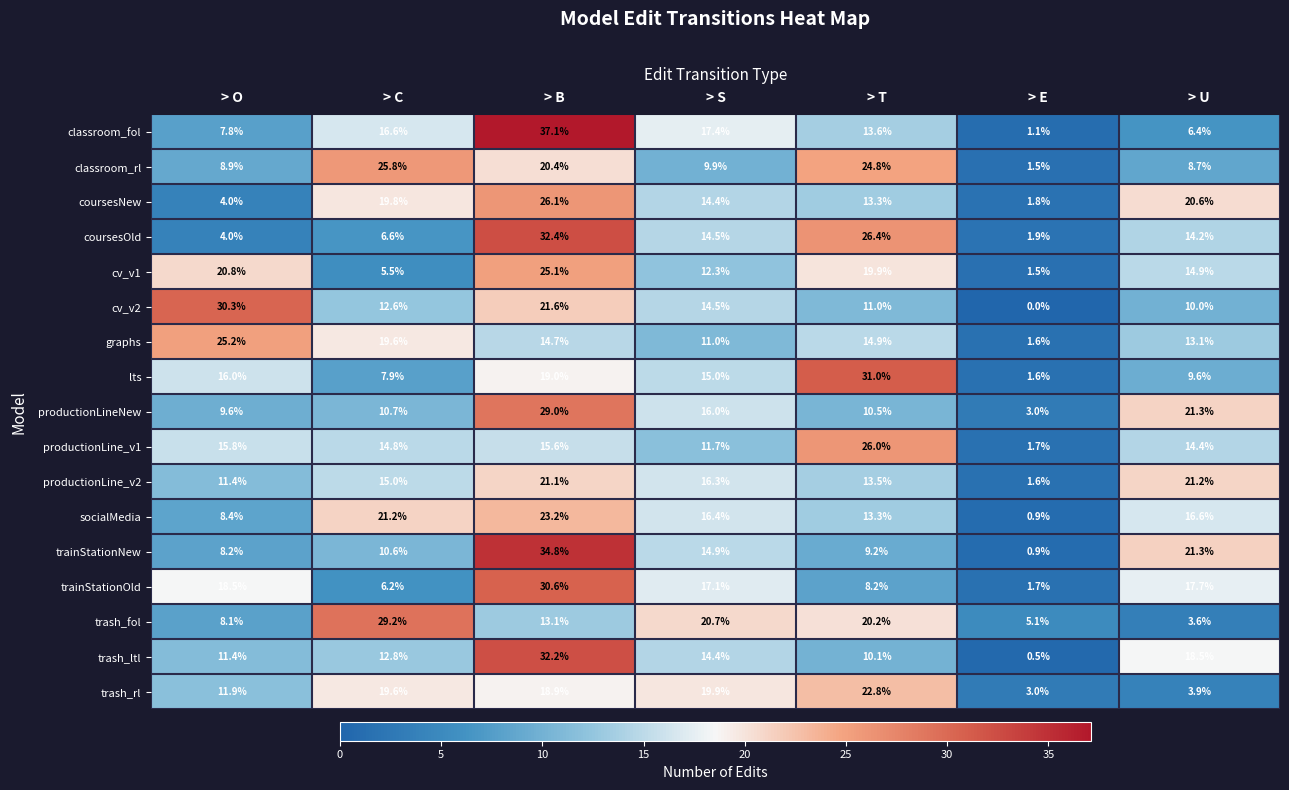

Which series has the widest spread of values?

classroom_fol